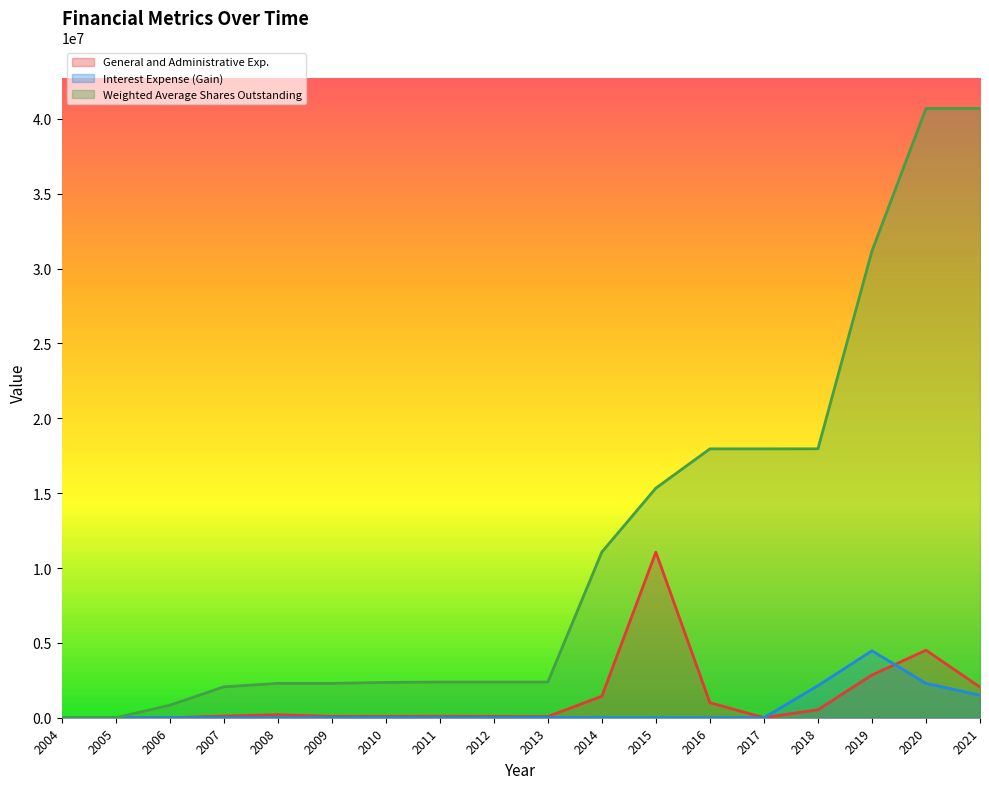

Count the number of categories in the chart.

18